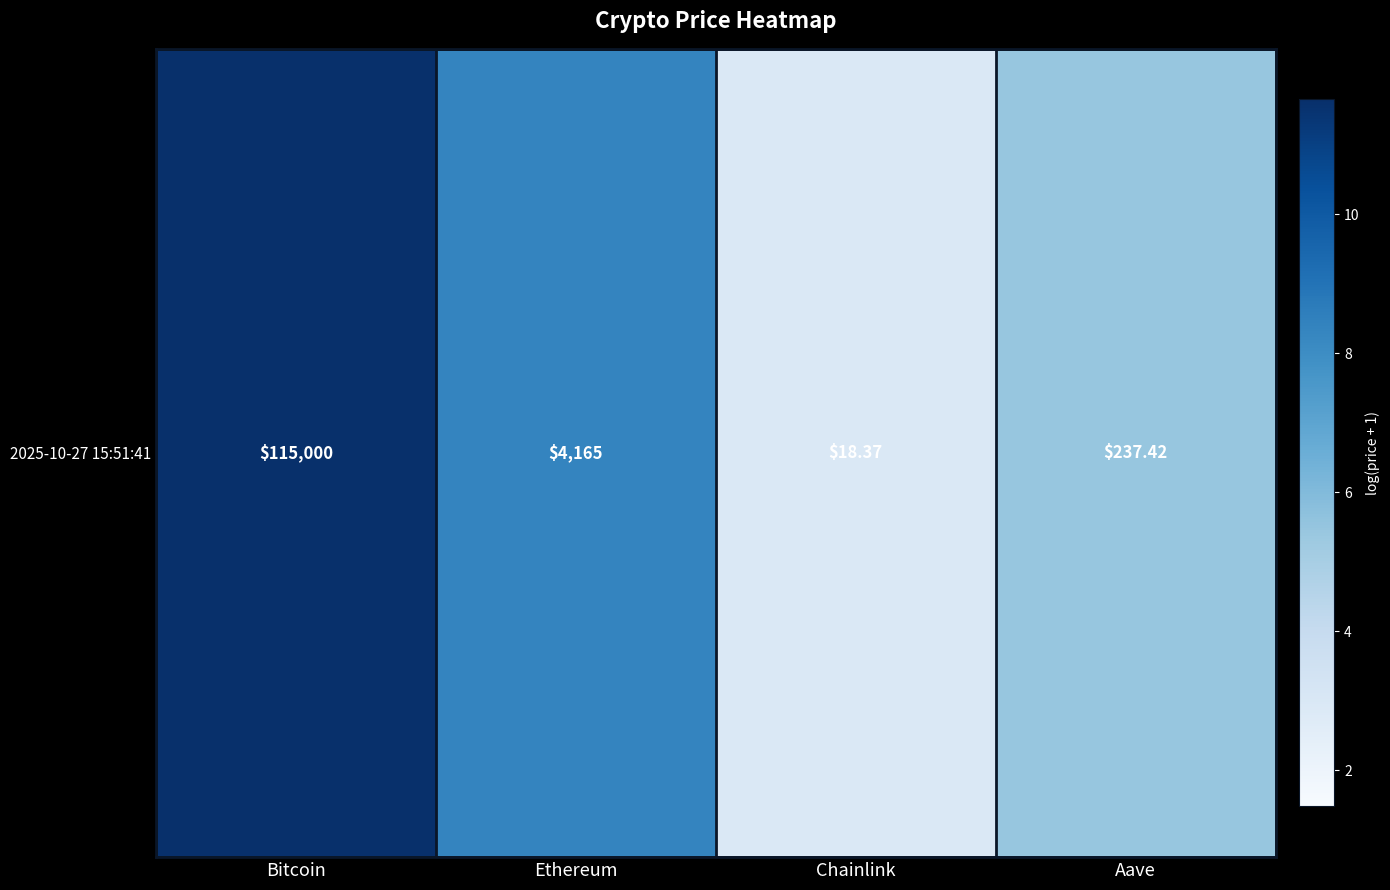

Rank the categories by value from highest to lowest.

Bitcoin, Ethereum, Aave, Chainlink